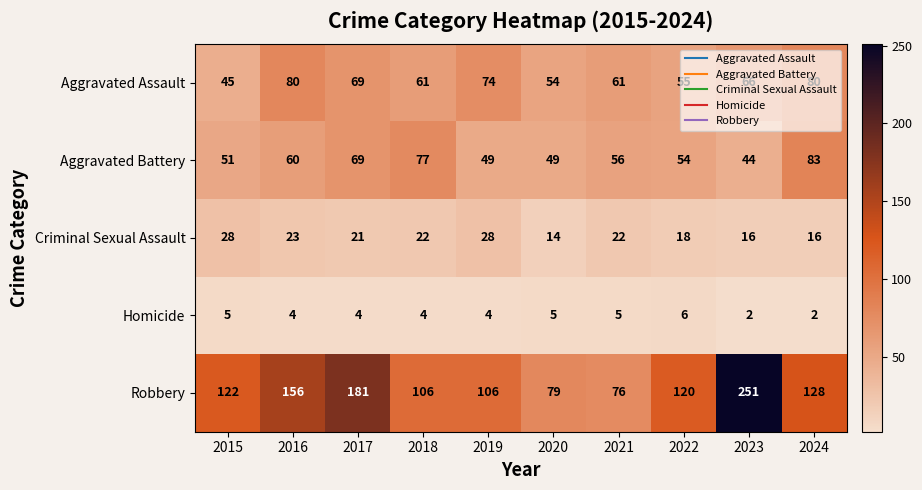

List the series in order of their peak value, highest first.

Robbery, Aggravated Battery, Aggravated Assault, Criminal Sexual Assault, Homicide